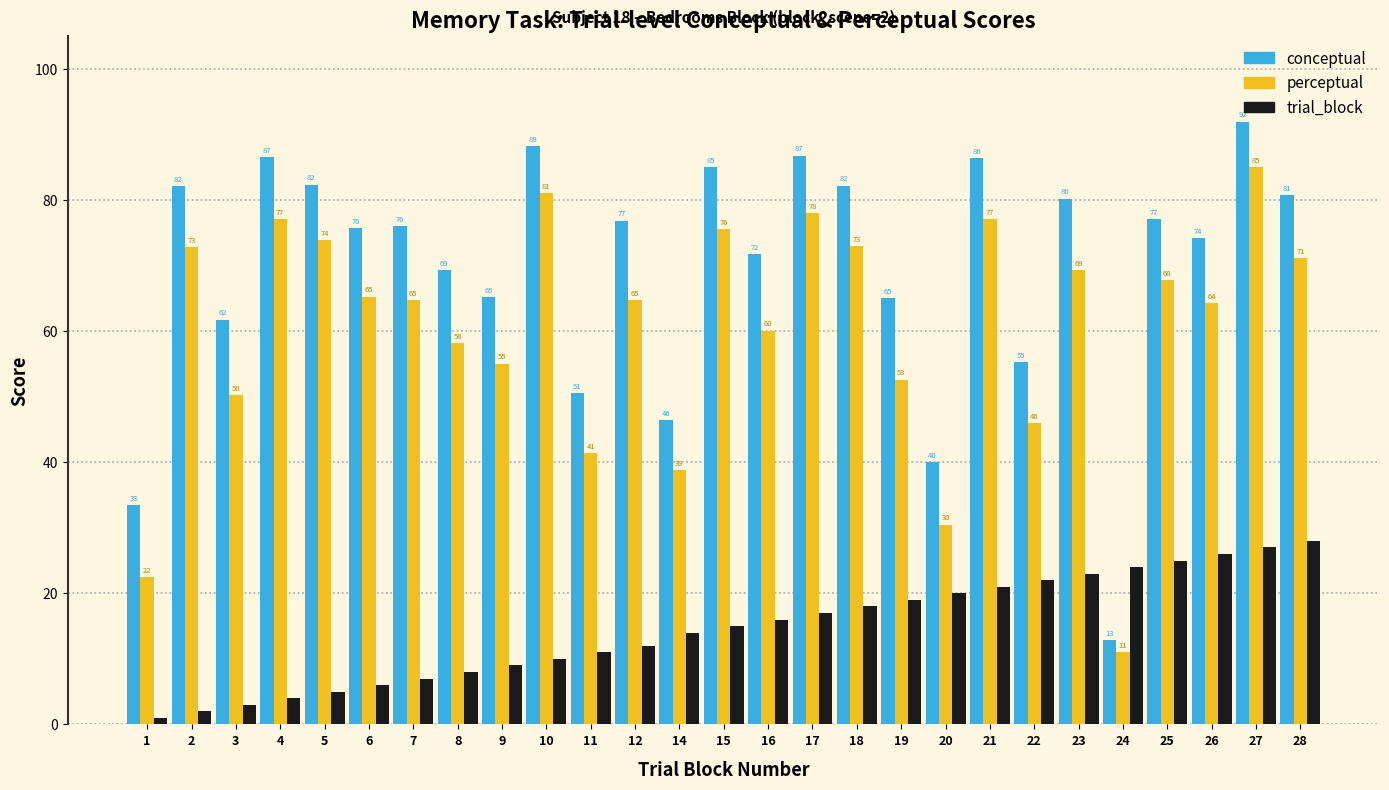

Is the value of perceptual at 10 greater than the value of trial_block at 1?

Yes